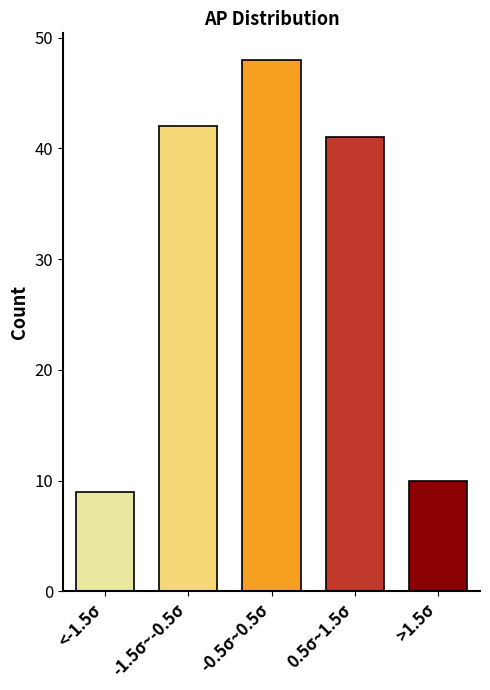

Reading left to right, extract all data points from this chart.

<-1.5σ=9	-1.5σ~-0.5σ=42	-0.5σ~0.5σ=48	0.5σ~1.5σ=41	>1.5σ=10